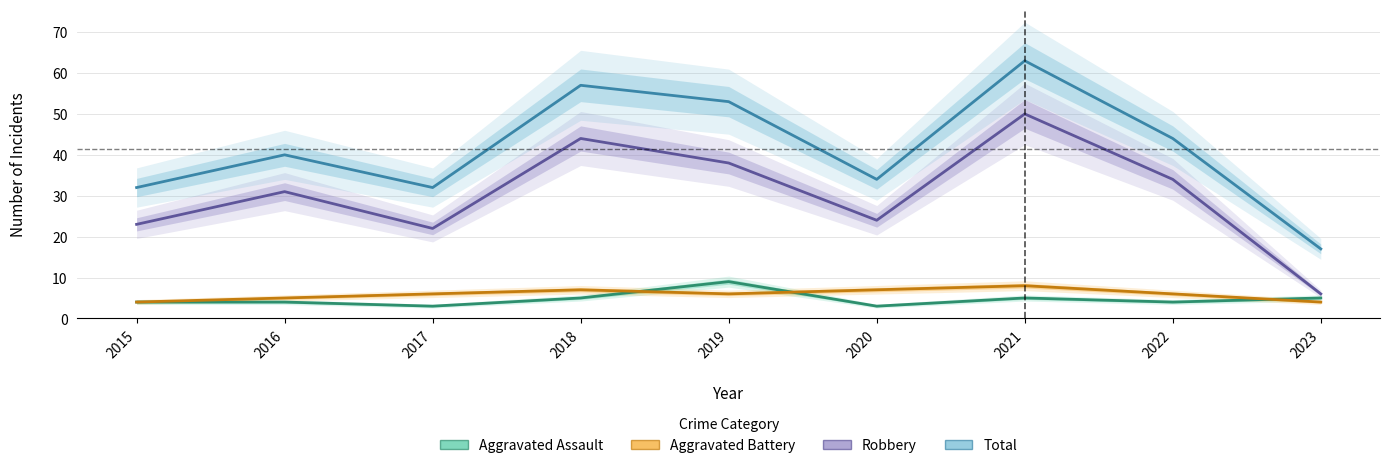

How many series are shown in this chart?

4